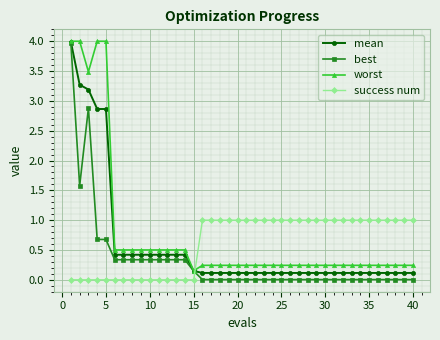

What is the value of the success num point at the 40th from the left?

1.0